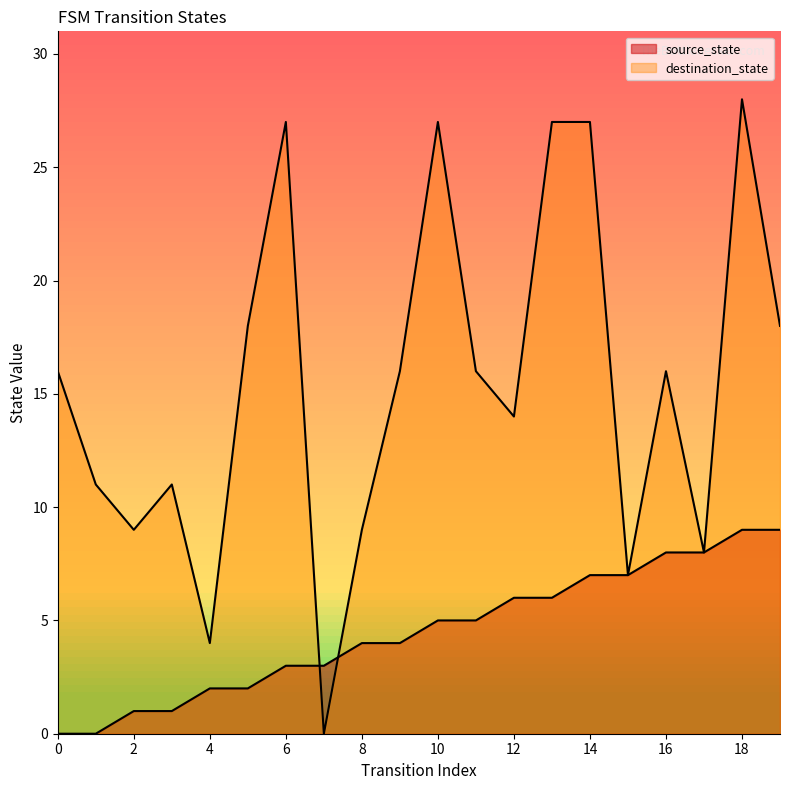

Reading left to right, what are all the values shown in this chart?

source_state: 0=0	1=0	2=1	3=1	4=2	5=2	6=3	7=3	8=4	9=4	10=5	11=5	12=6	13=6	14=7	15=7	16=8	17=8	18=9	19=9
destination_state: 0=16	1=11	2=9	3=11	4=4	5=18	6=27	7=0	8=9	9=16	10=27	11=16	12=14	13=27	14=27	15=7	16=16	17=8	18=28	19=18